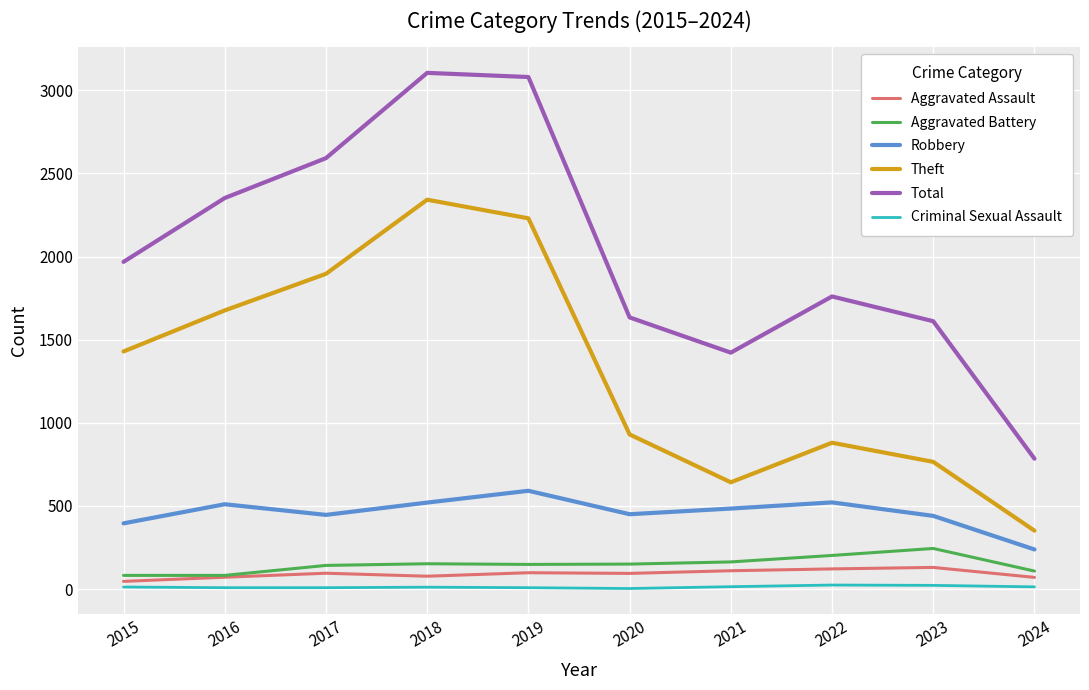

True or false: Aggravated Battery and Robbery intersect in this chart.

False